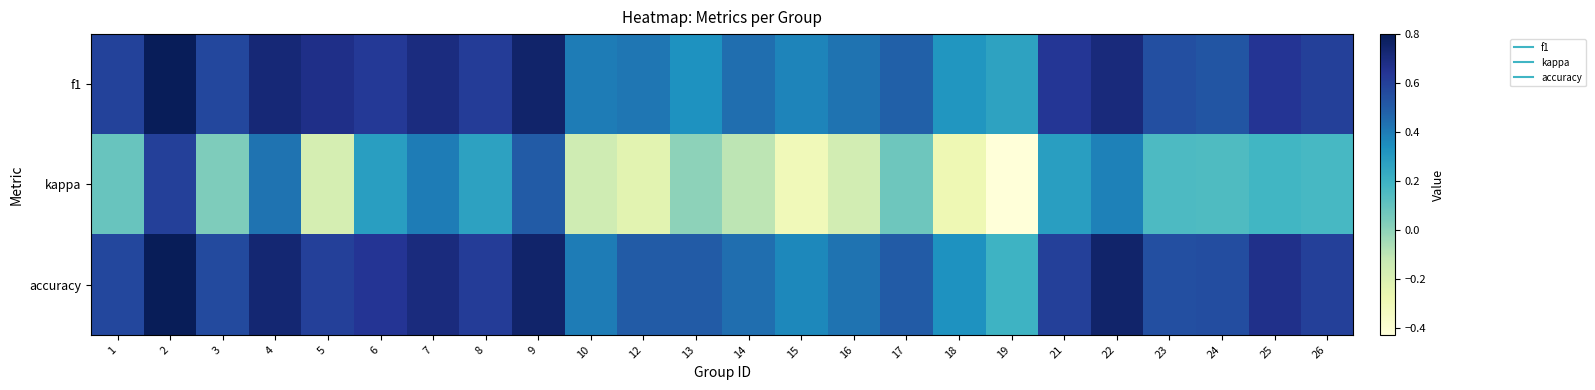

Which series has the largest total across all categories?

accuracy